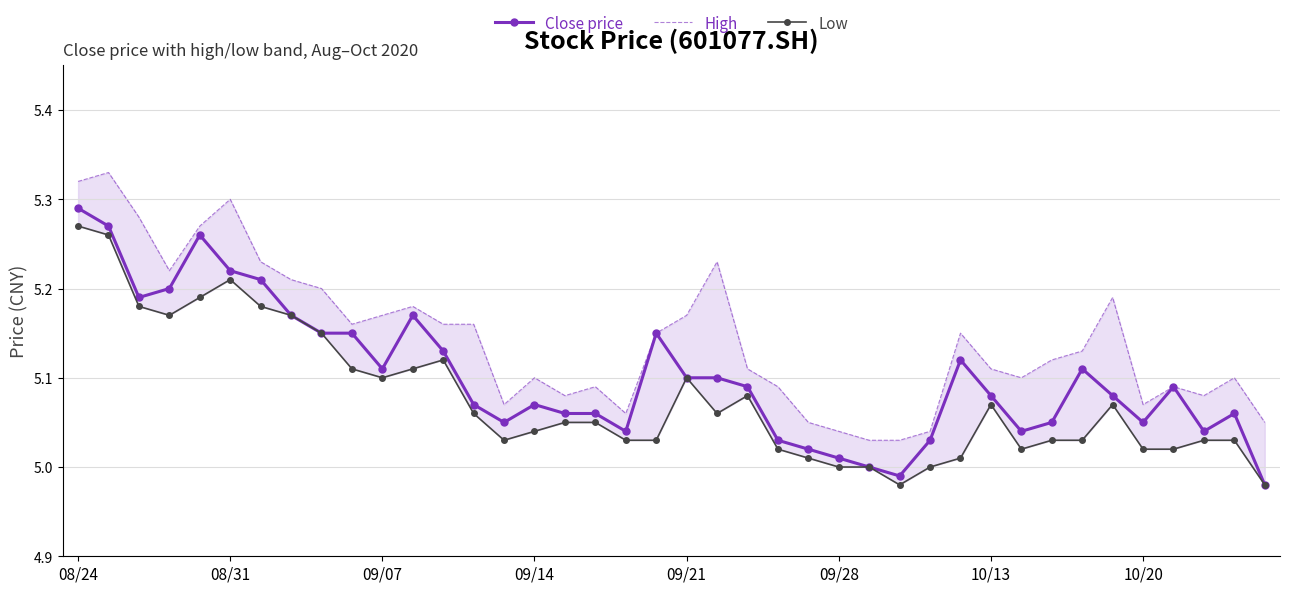

What is the average value of the High series?

5.1